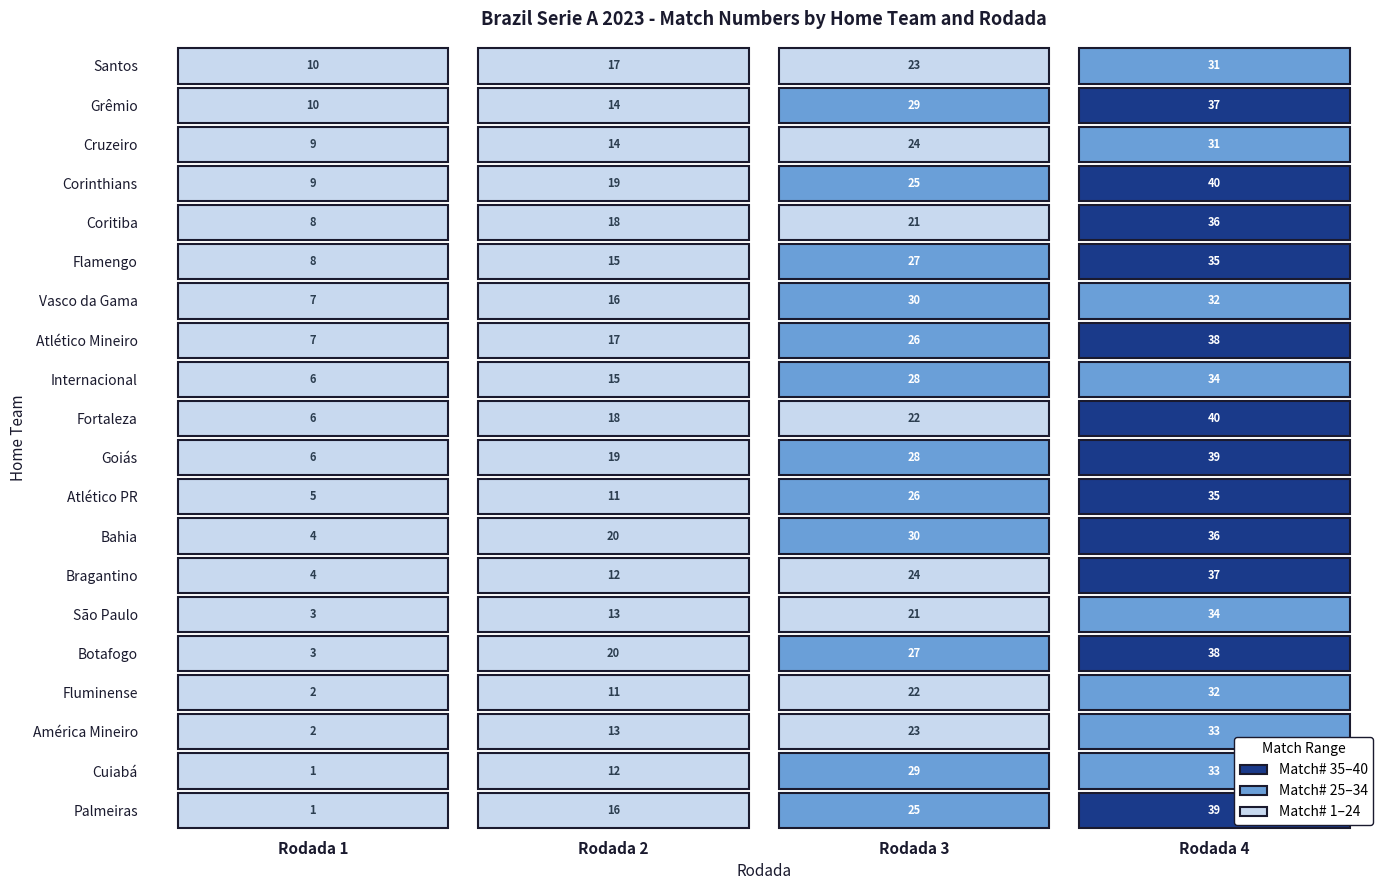

At Rodada 2, list the series in order from smallest to largest.

Fluminense, Atlético PR, Cuiabá, Bragantino, América Mineiro, São Paulo, Cruzeiro, Grêmio, Internacional, Flamengo, Palmeiras, Vasco da Gama, Atlético Mineiro, Santos, Fortaleza, Coritiba, Goiás, Corinthians, Botafogo, Bahia